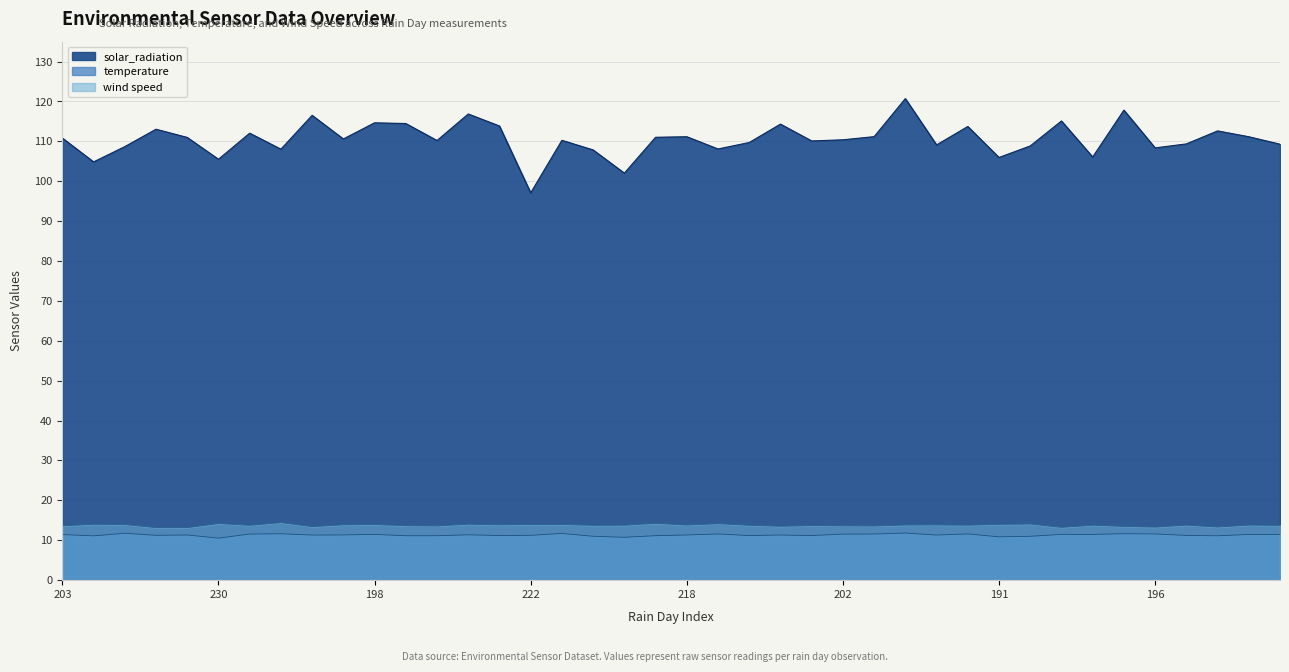

Is the value of wind speed at 27 greater than the value of temperature at 33?

Yes